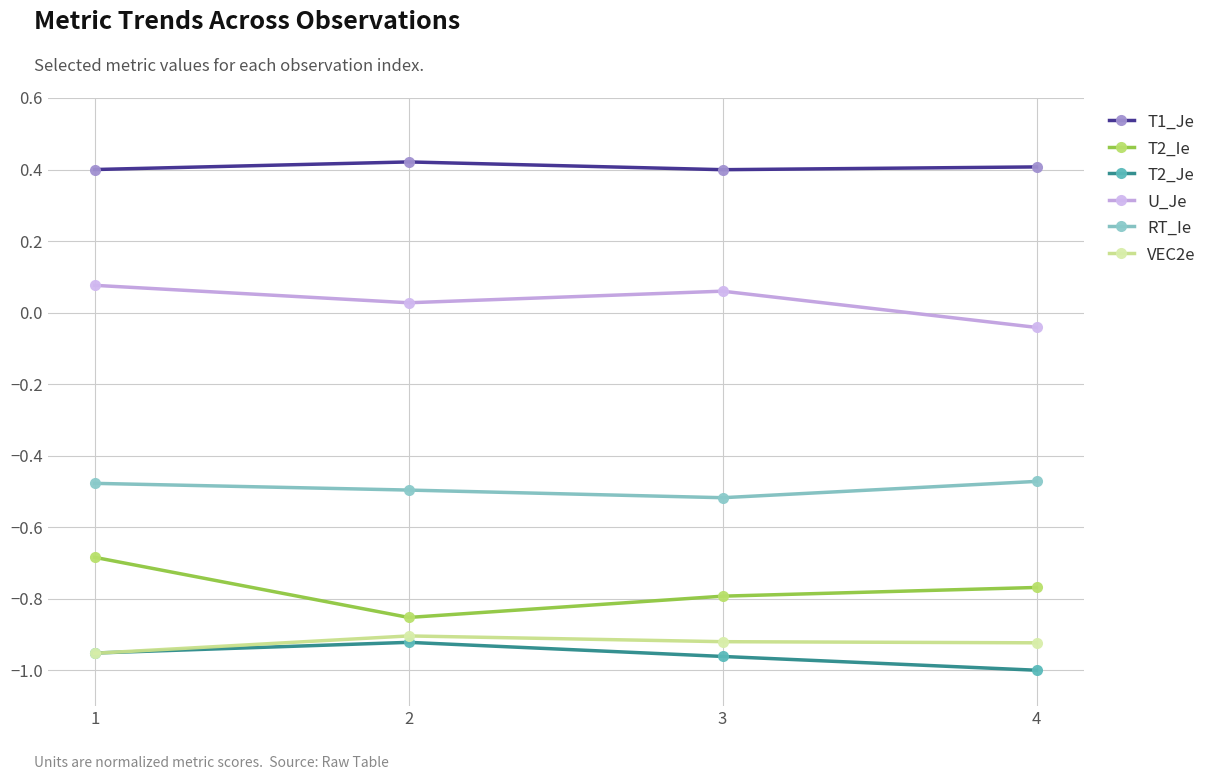

Where does the U_Je series first go above 0?

1